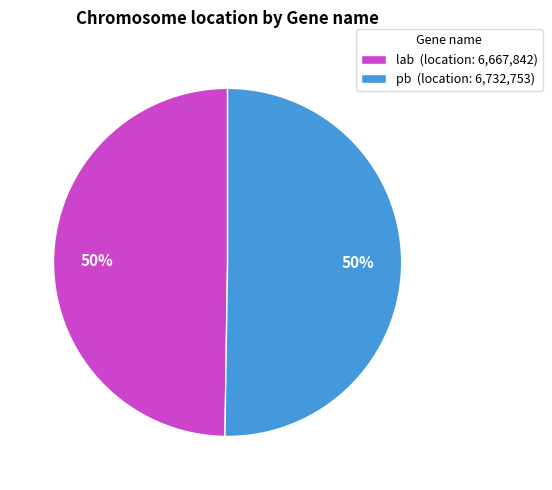

To the nearest percent, what is the combined percentage of pb (location: 6,732,753) and lab (location: 6,667,842)?

100%